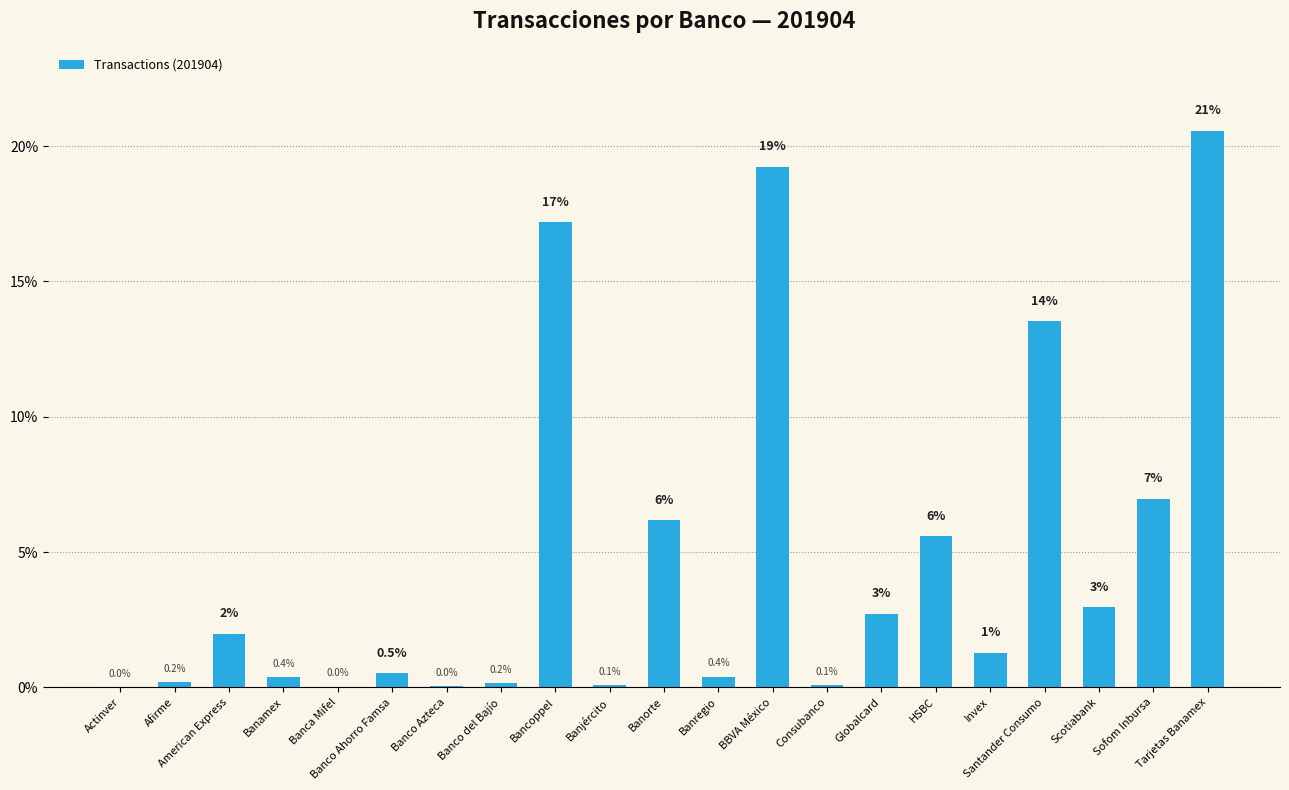

Is it true that the value at Santander Consumo is 18.8?

False